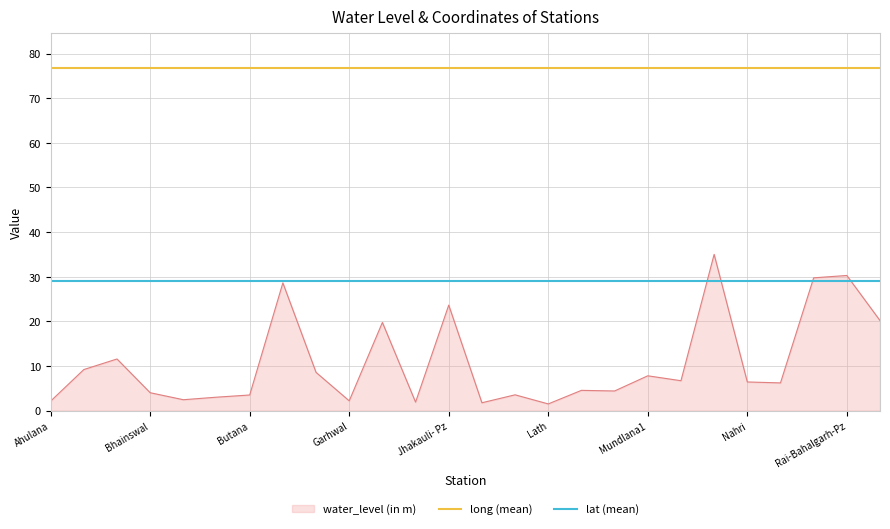

What is the maximum value for water_level (in m)?

35.0